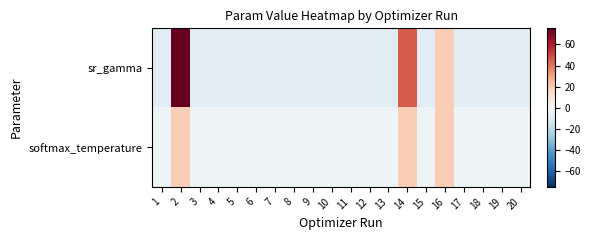

Rank the series at 2 from lowest to highest value.

softmax_temperature, sr_gamma